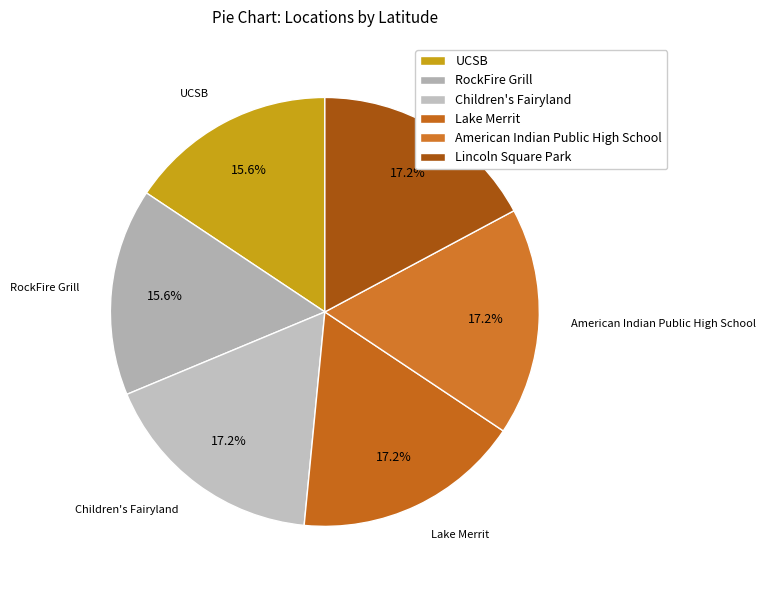

What is the ratio of the value at Children's Fairyland to the value at American Indian Public High School?

1.0